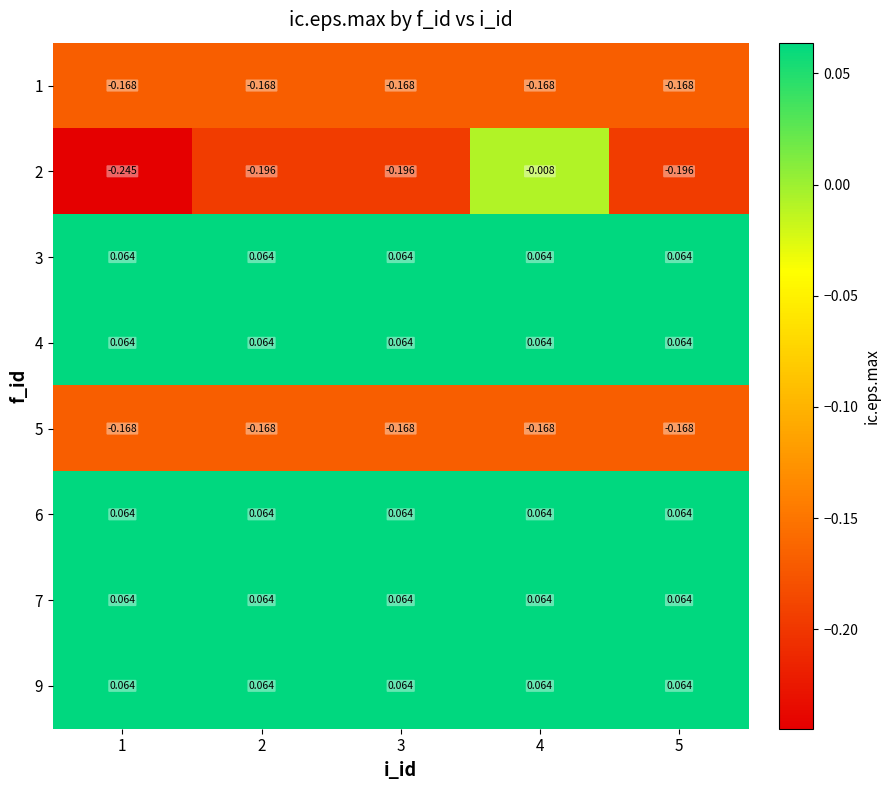

How many series are shown in this chart?

8